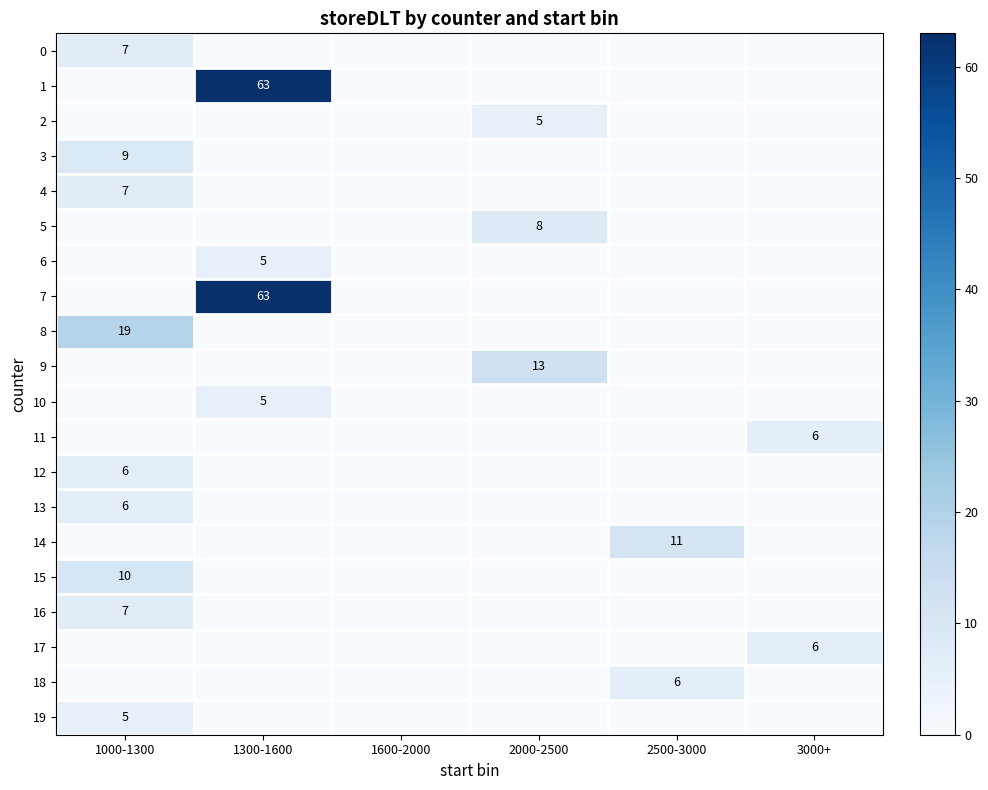

The value of 15 at 1000-1300 is 6. True or false?

False